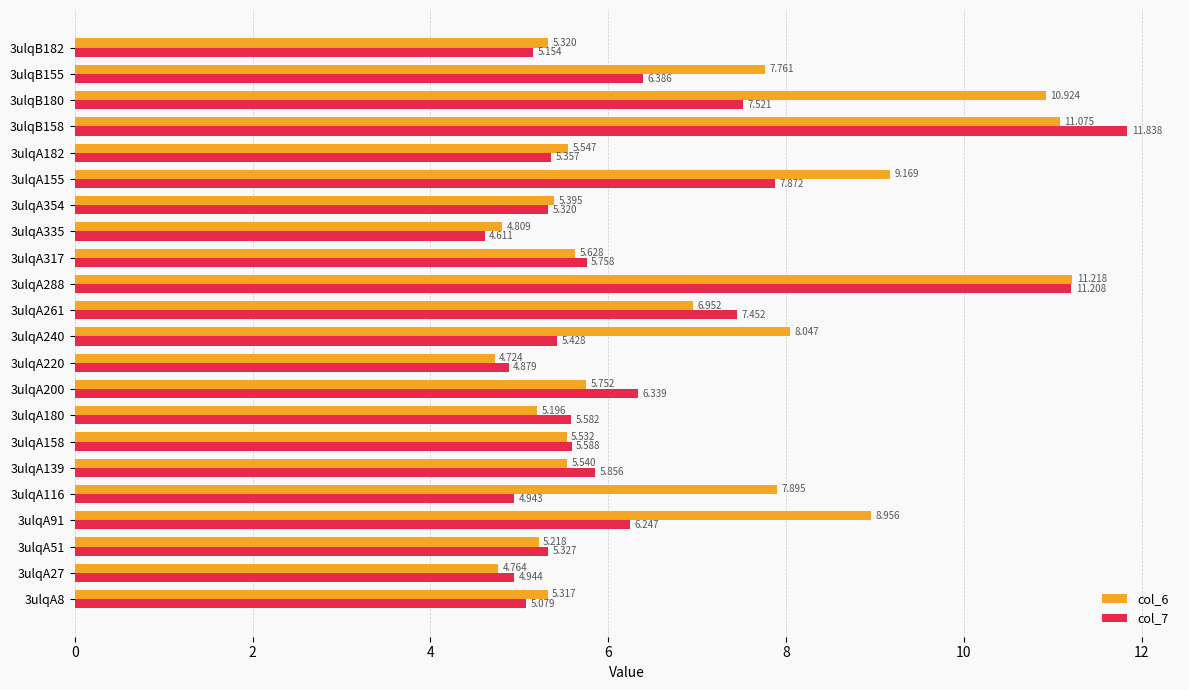

Is the value of col_7 at 3ulqB155 greater than the value of col_6 at 3ulqA240?

No